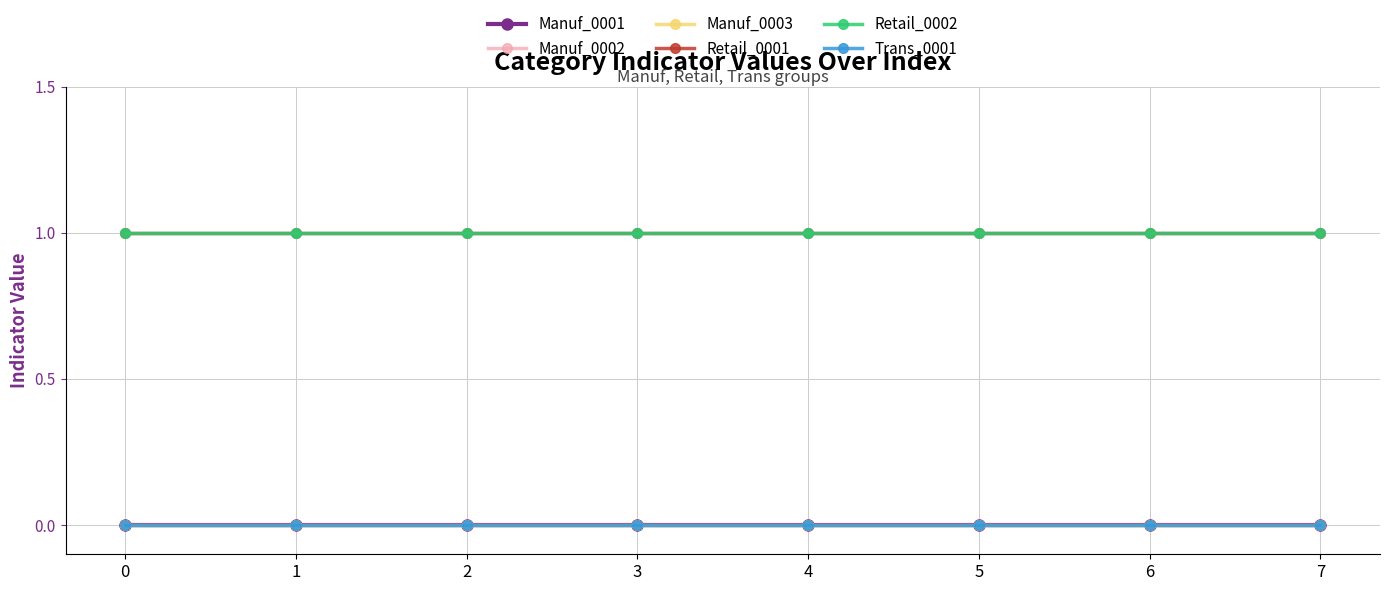

Reading left to right, extract all data points from this chart.

Manuf_0001: 0	0	0	0	0	0	0	0
Manuf_0002: 0	0	0	0	0	0	0	0
Manuf_0003: 0	0	0	0	0	0	0	0
Retail_0001: 1	1	1	1	1	1	1	1
Retail_0002: 1	1	1	1	1	1	1	1
Trans_0001: 0	0	0	0	0	0	0	0